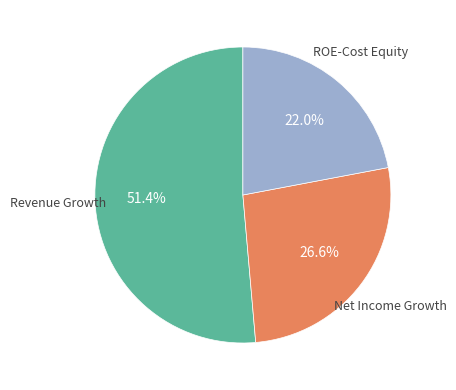

Which slice is the smallest?

ROE-Cost Equity